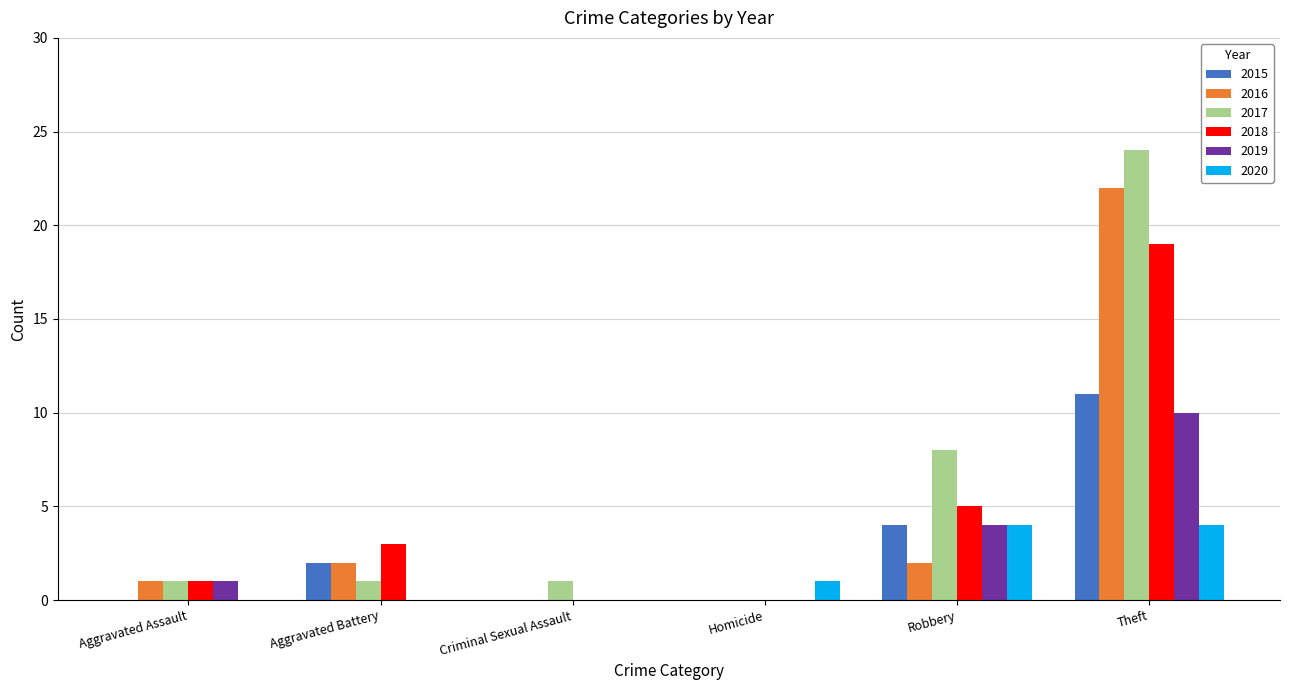

What is the sum of the 2020 values at Theft and Robbery?

8